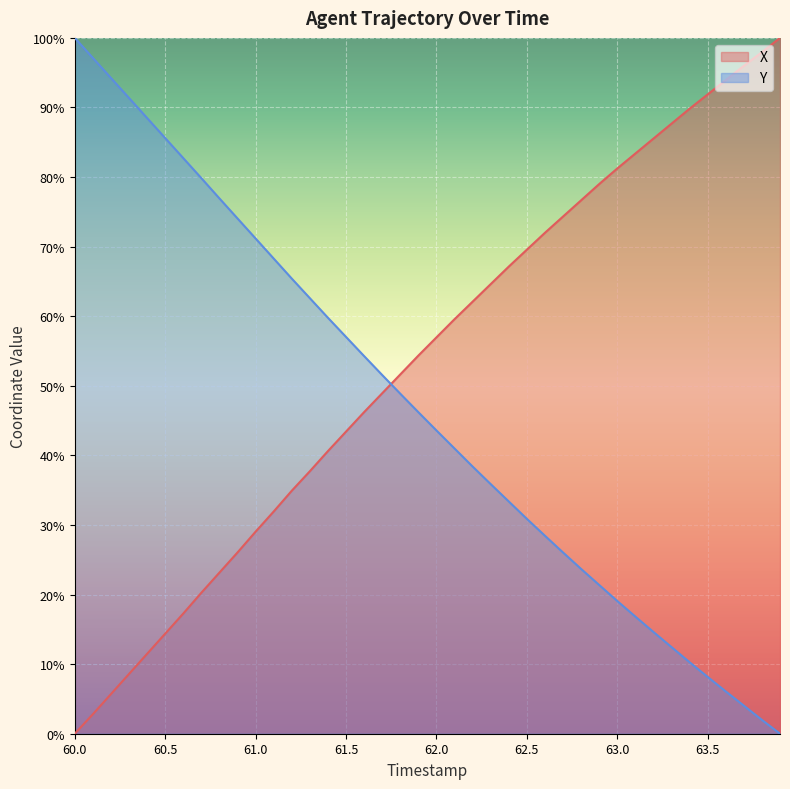

Rank the categories by Y value from highest to lowest.

60.0, 60.1, 60.2, 60.3, 60.4, 60.5, 60.6, 60.7, 60.8, 60.9, 61.0, 61.1, 61.2, 61.3, 61.4, 61.5, 61.6, 61.7, 61.8, 61.9, 62.0, 62.1, 62.2, 62.3, 62.4, 62.5, 62.6, 62.7, 62.8, 62.9, 63.0, 63.1, 63.2, 63.3, 63.4, 63.5, 63.6, 63.7, 63.8, 63.9